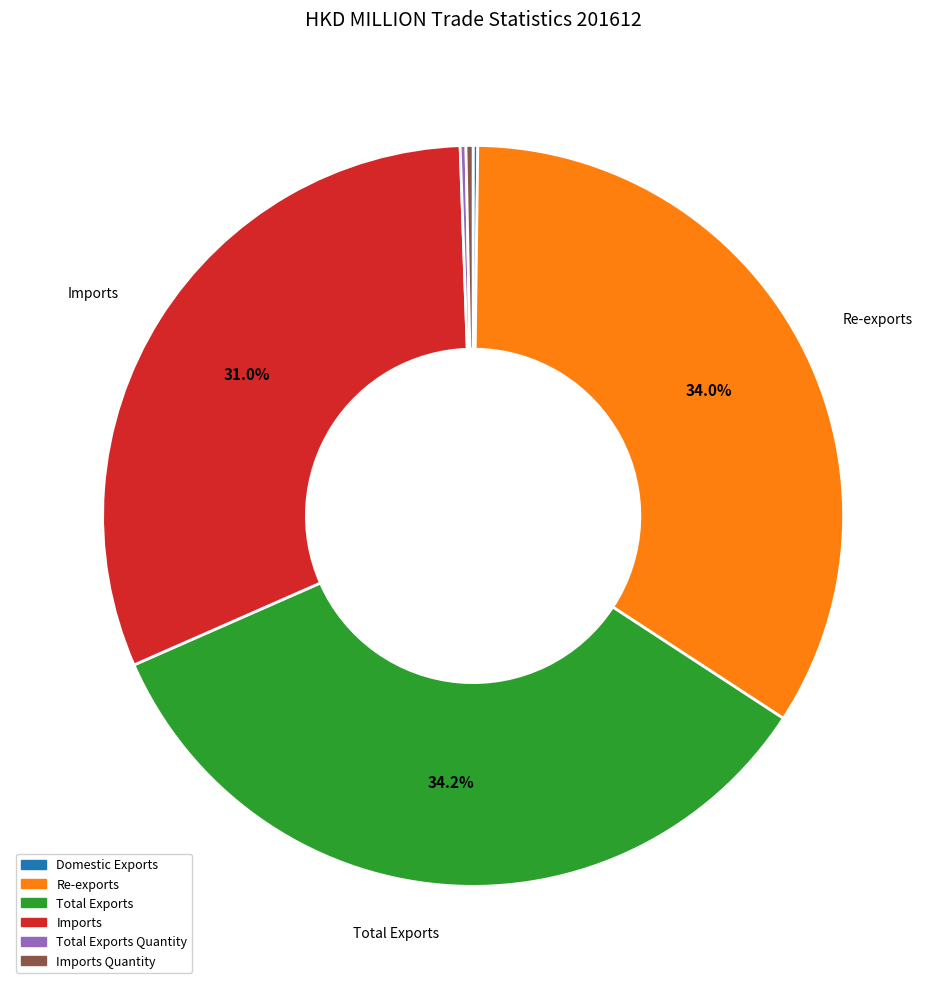

Does any single category account for the majority?

No